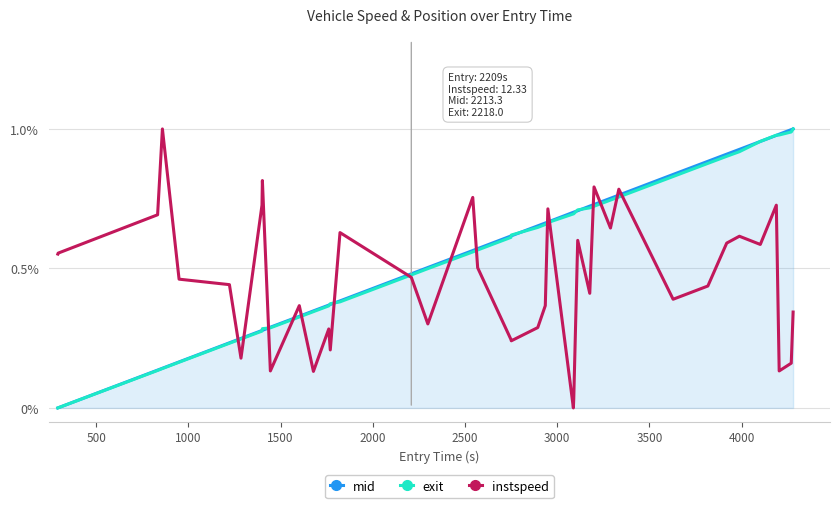

How many times do mid and exit cross each other?

10